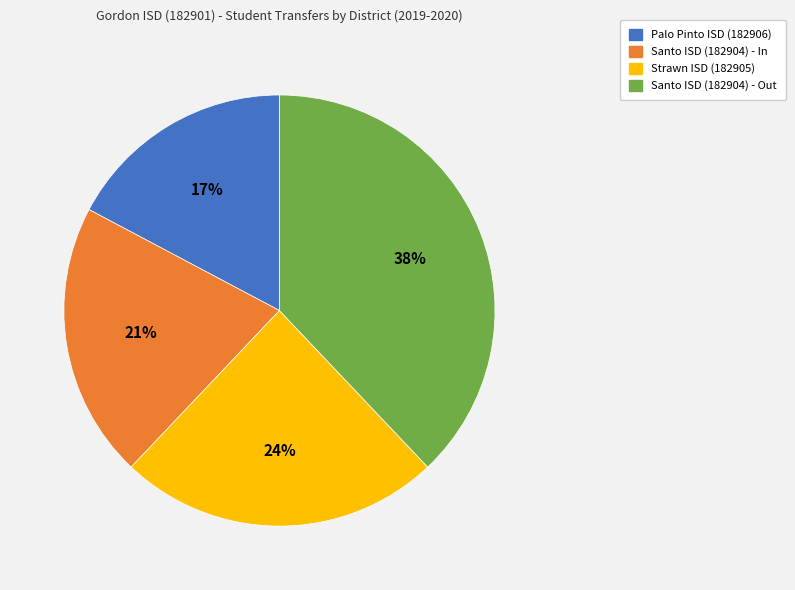

Combined, do Palo Pinto ISD (182906) and Santo ISD (182904) - Out account for over 50%?

Yes